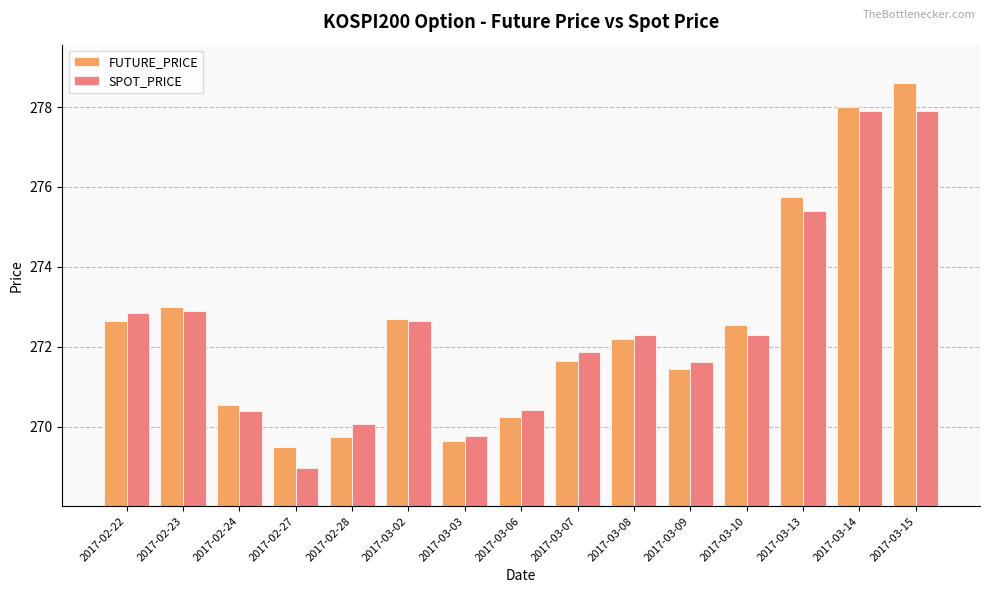

What is the difference between the maximum and minimum values in the SPOT_PRICE series?

8.9